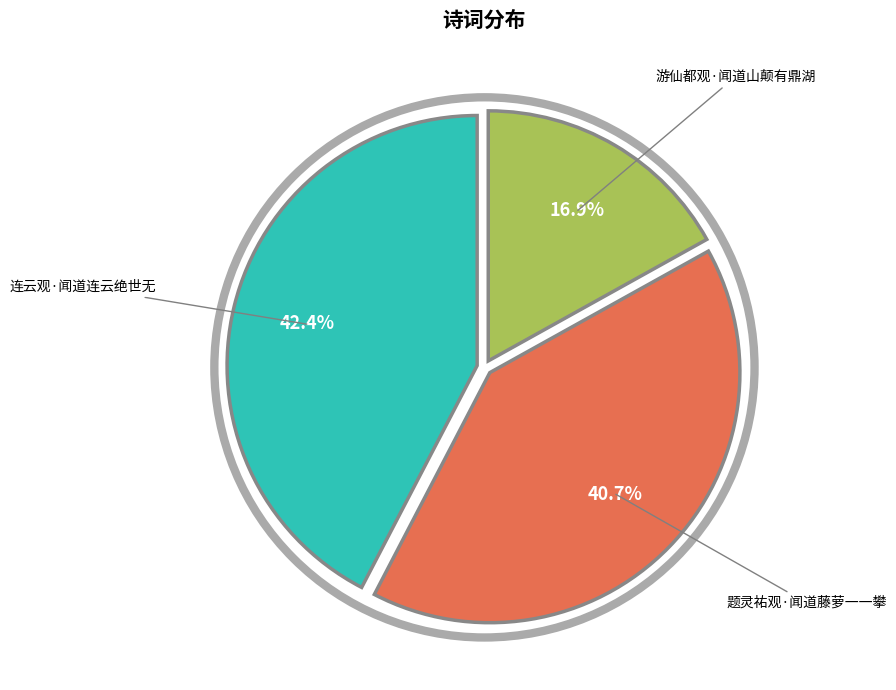

What percentage do 游仙都观·闻道山颠有鼎湖 and 连云观·闻道连云绝世无 together represent?

59.3%